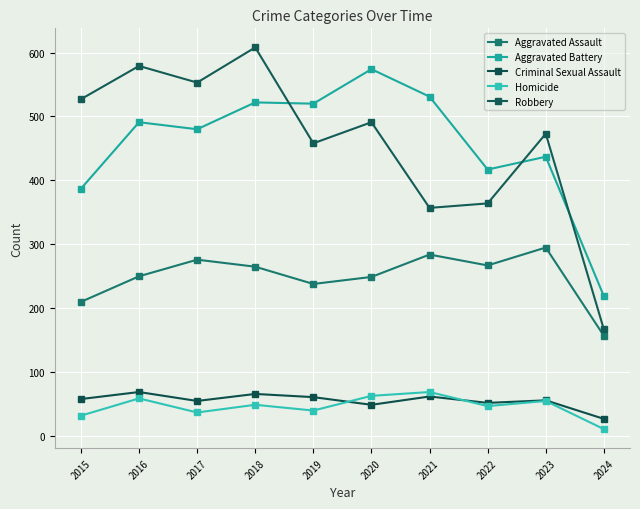

The value of Criminal Sexual Assault at 2022 is 52. True or false?

True